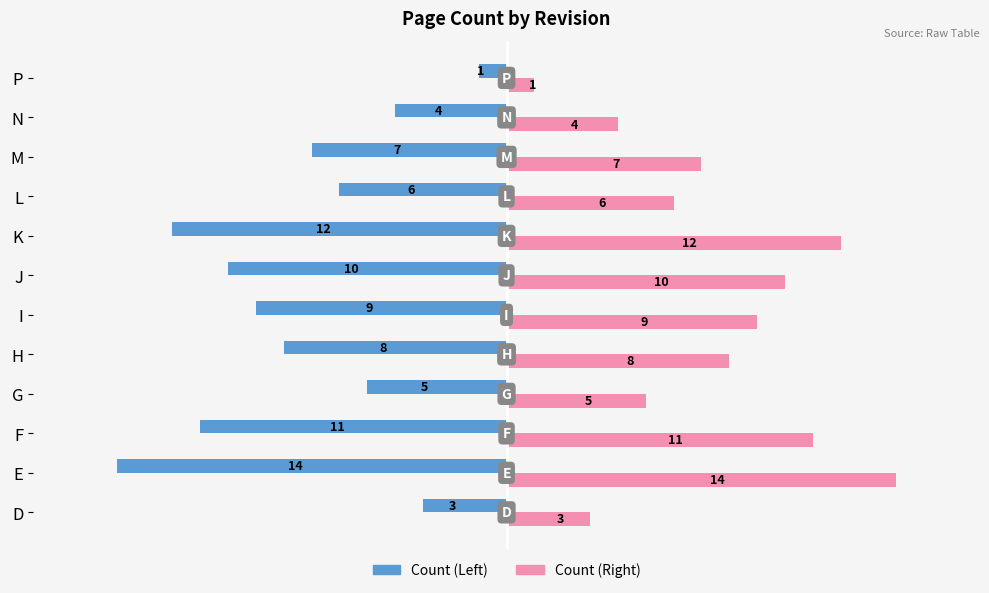

What is the difference between the highest and lowest values at D?

6